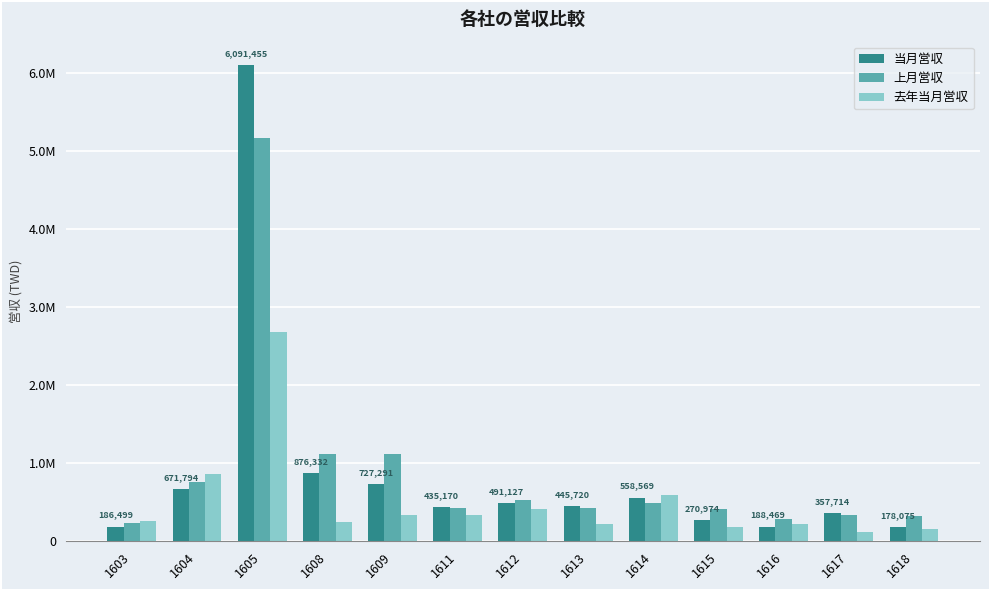

Read the 上月営収 value at 1608, to the nearest 50.

1117550